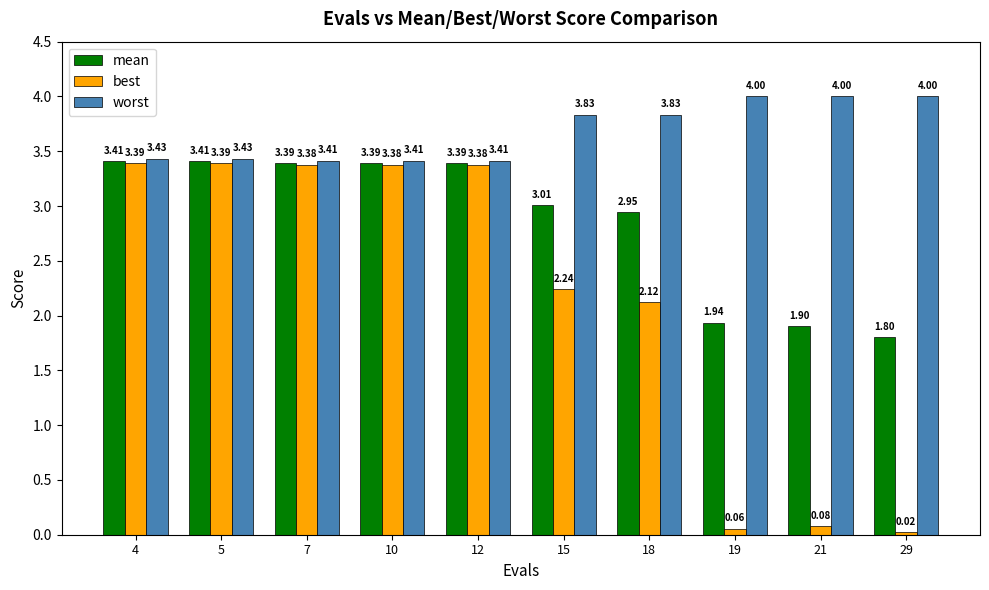

List the series in order of their peak value, lowest first.

best, mean, worst